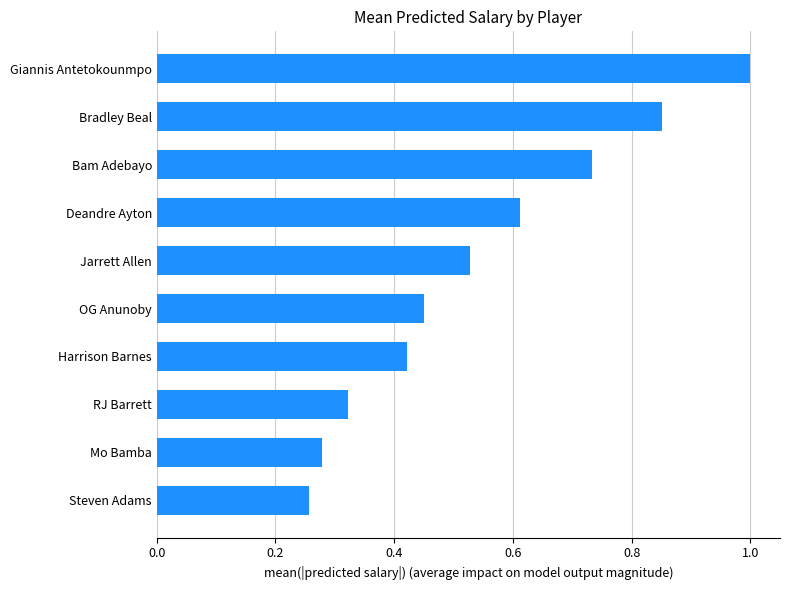

Between Mo Bamba and Deandre Ayton, which is larger?

Deandre Ayton